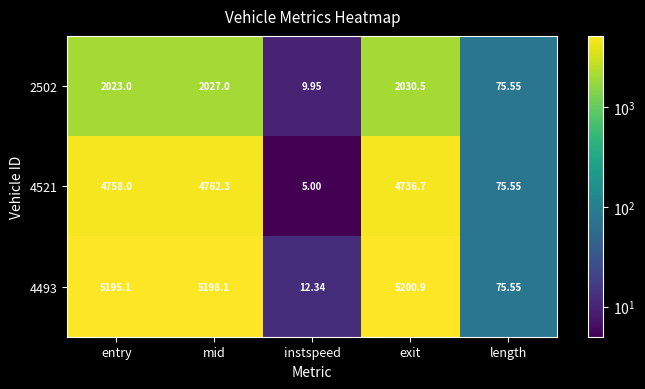

At which category is the sum across all series the highest?

mid